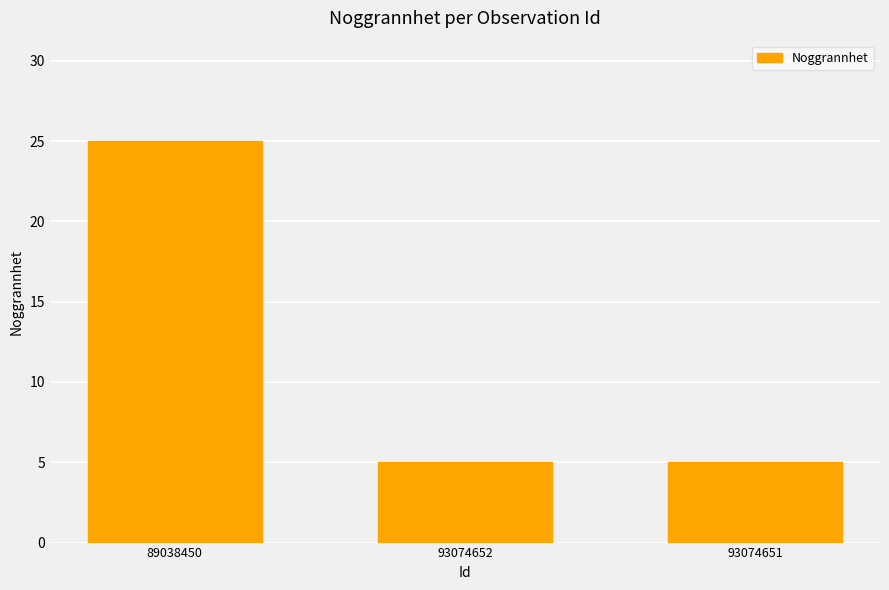

Reading left to right, extract all data points from this chart.

89038450=25	93074652=5	93074651=5